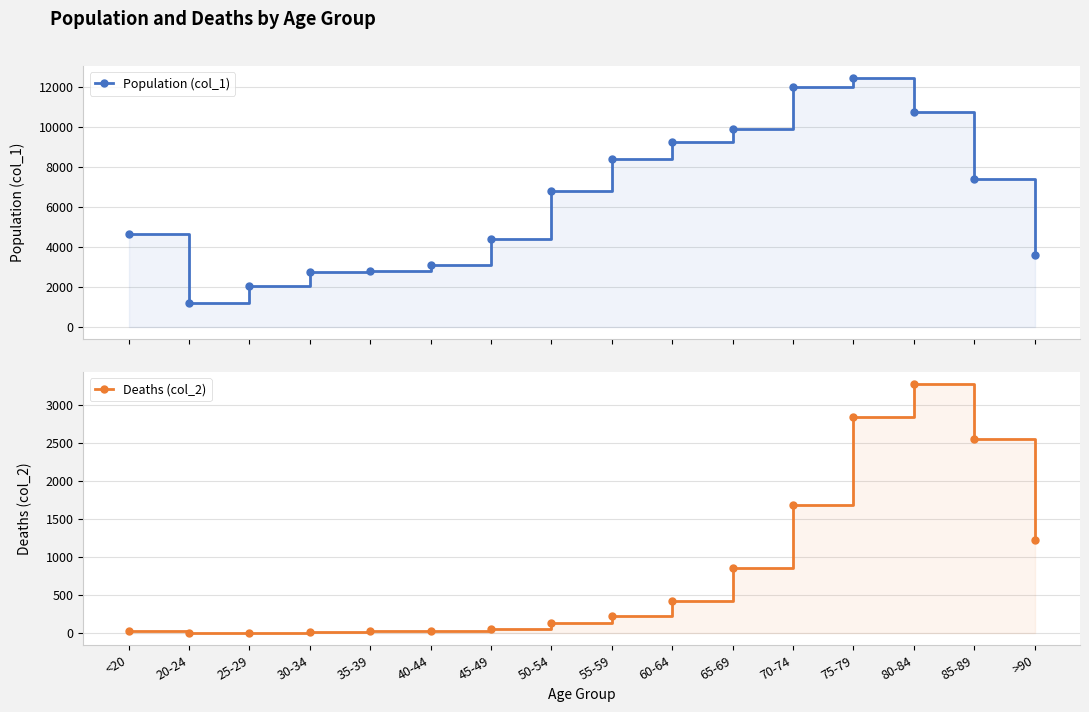

The value of Population (col_1) at 60-64 is 2395. True or false?

False